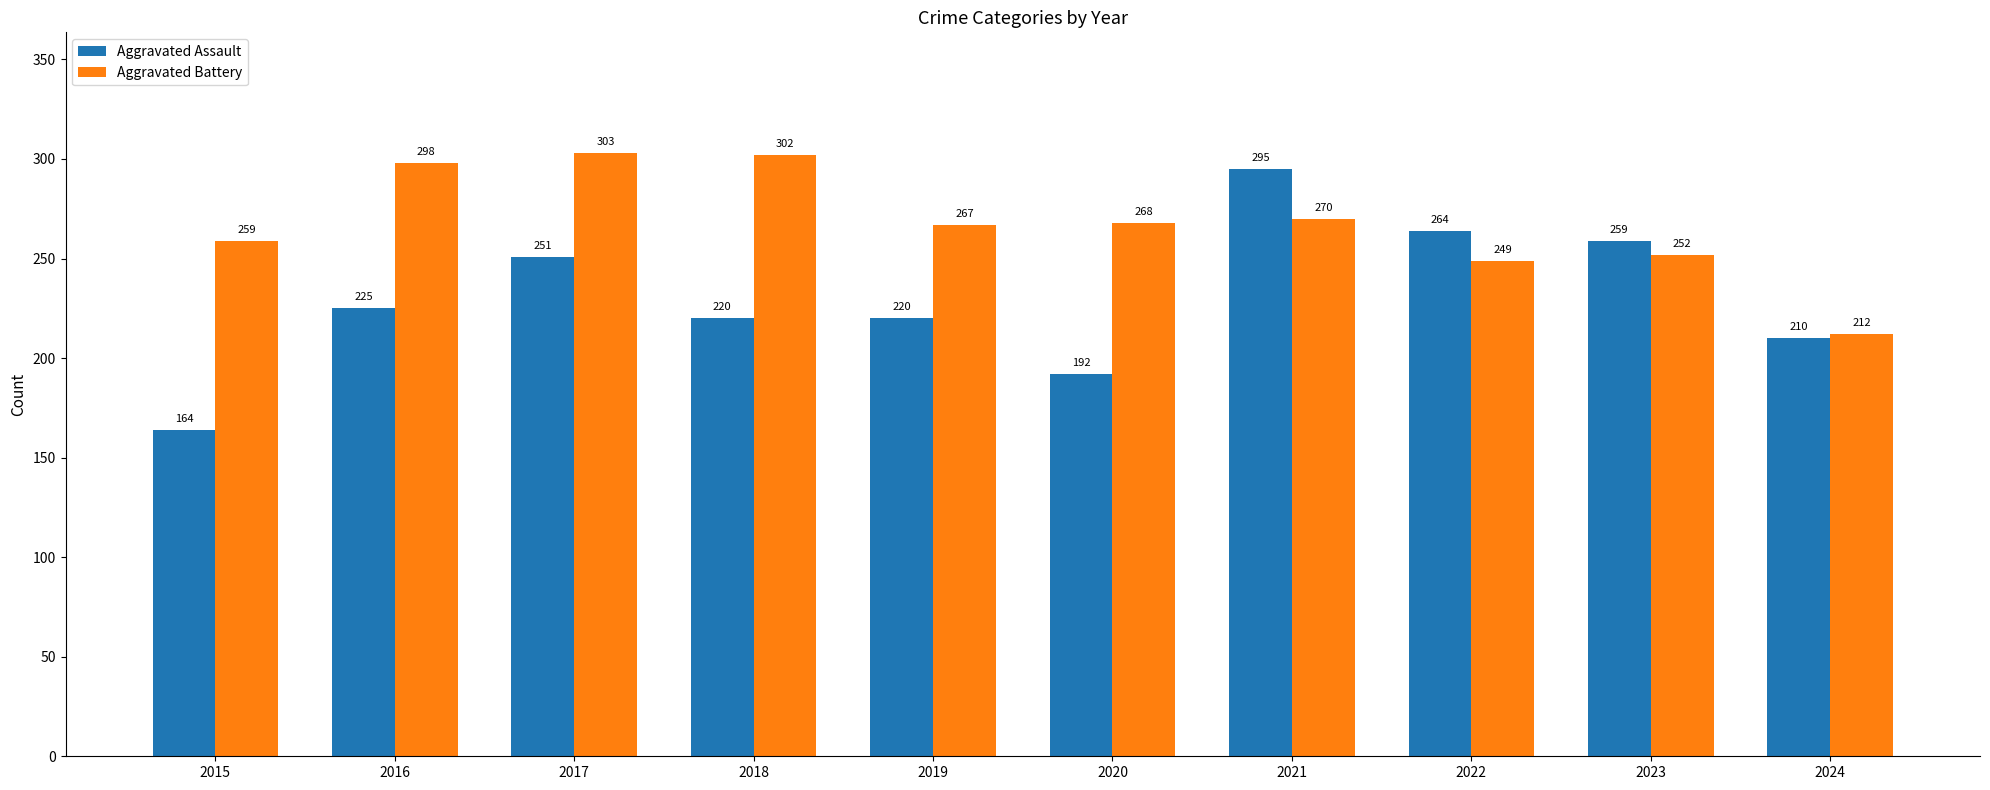

What is the sum of the Aggravated Assault values at 2017 and 2024?

461